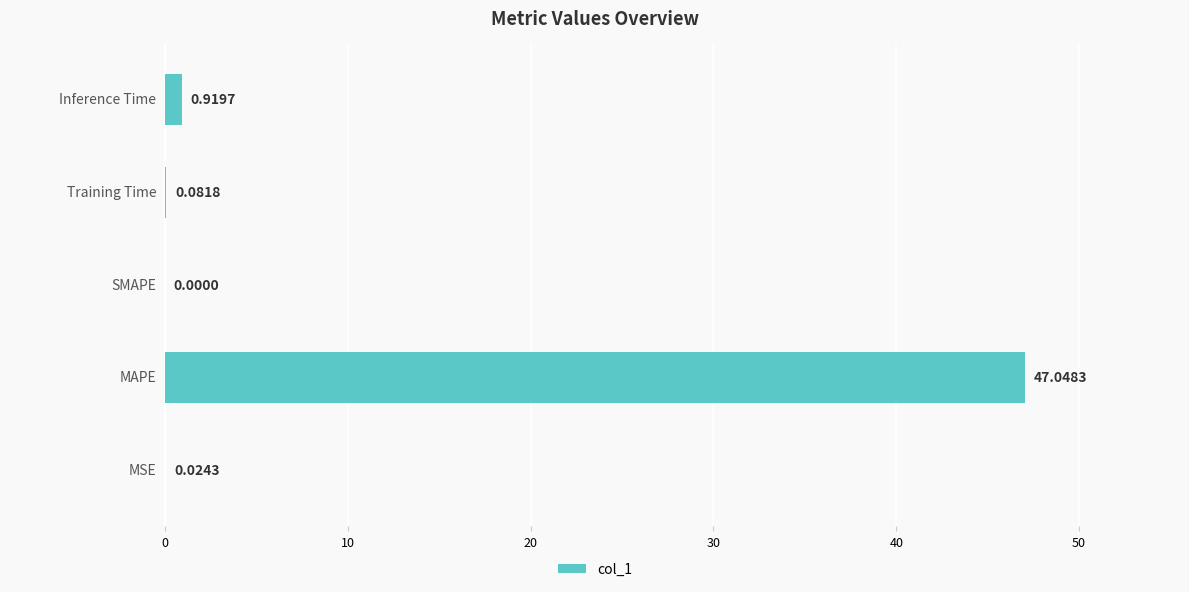

Are the bars horizontal?

Yes